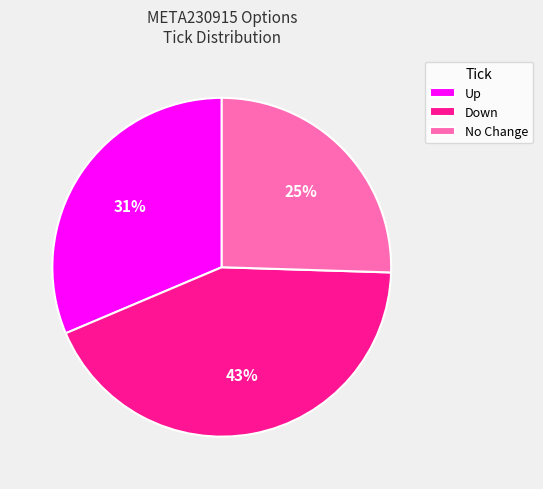

How many segments does this pie chart have?

3